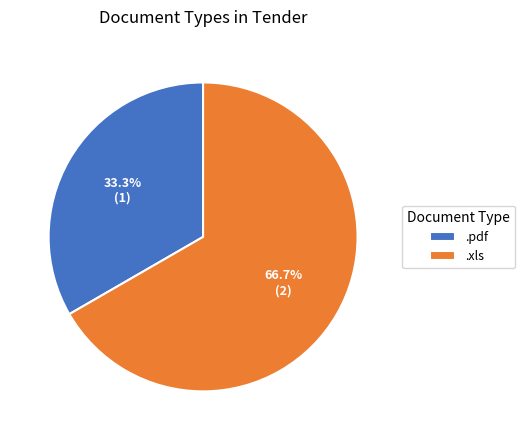

What is the ratio of the value at .xls to the value at .pdf?

2.0